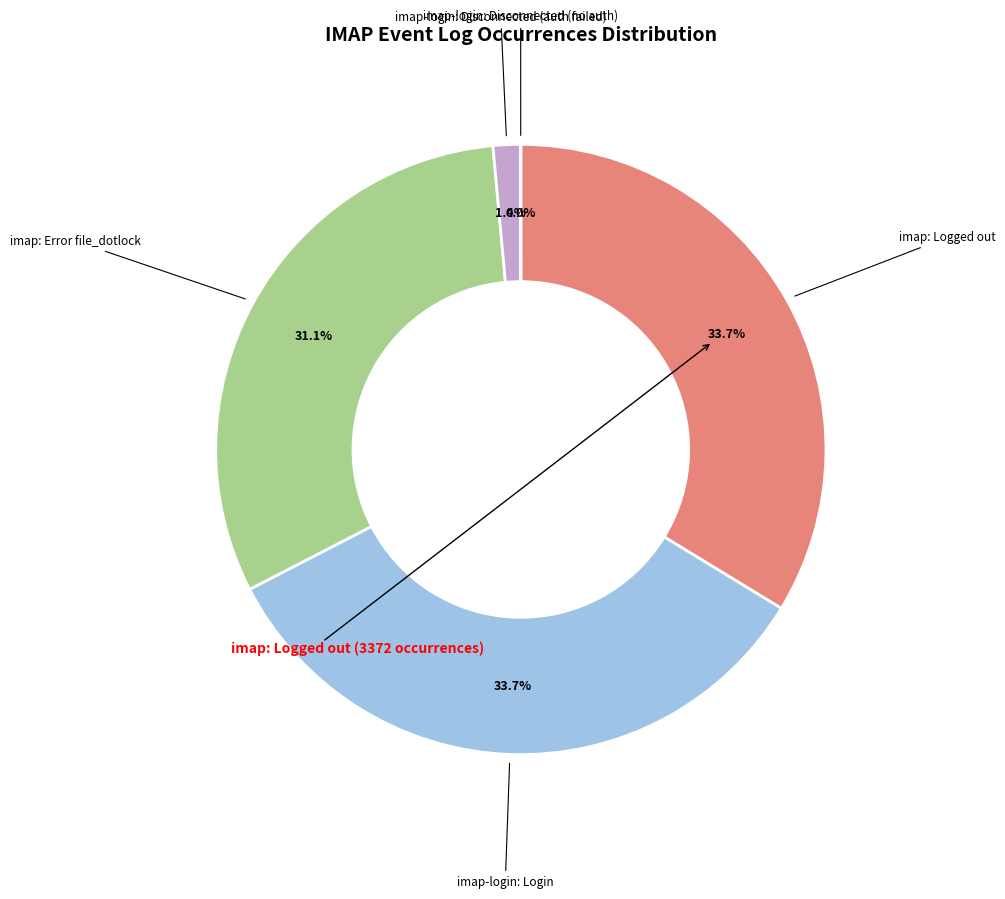

Does any single category account for the majority?

No